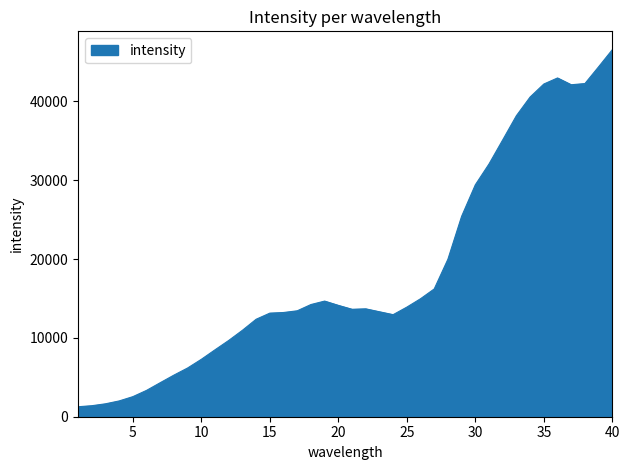

How many lines are shown in the chart?

1